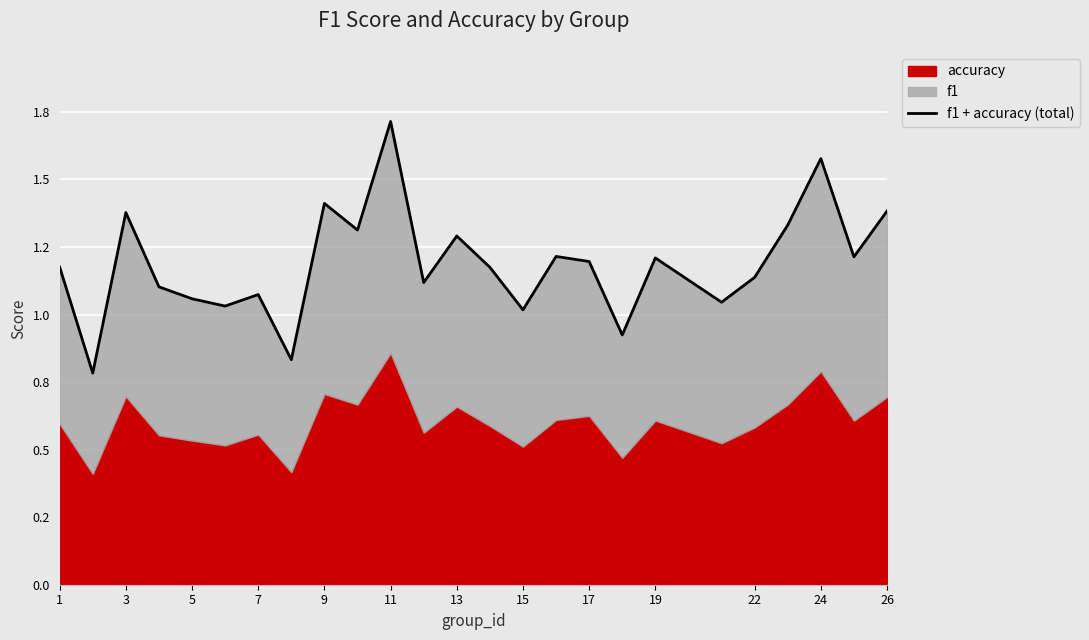

How many data points are less than 1?

3